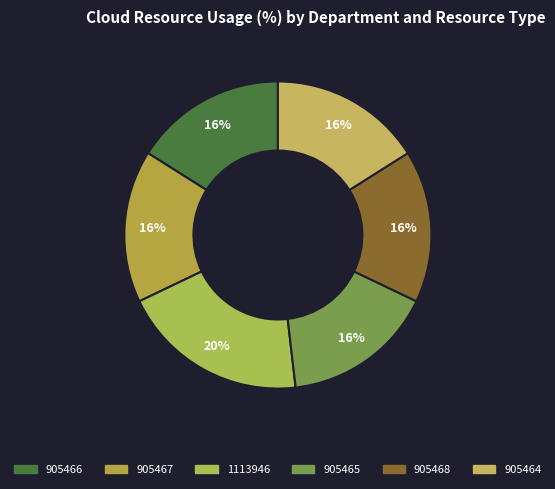

What percentage is the 905466 slice, to the nearest percent?

16%